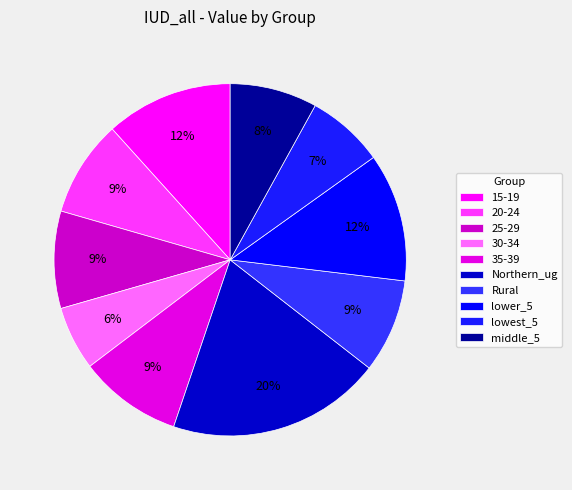

To the nearest percent, what portion does 20-24 represent?

9%